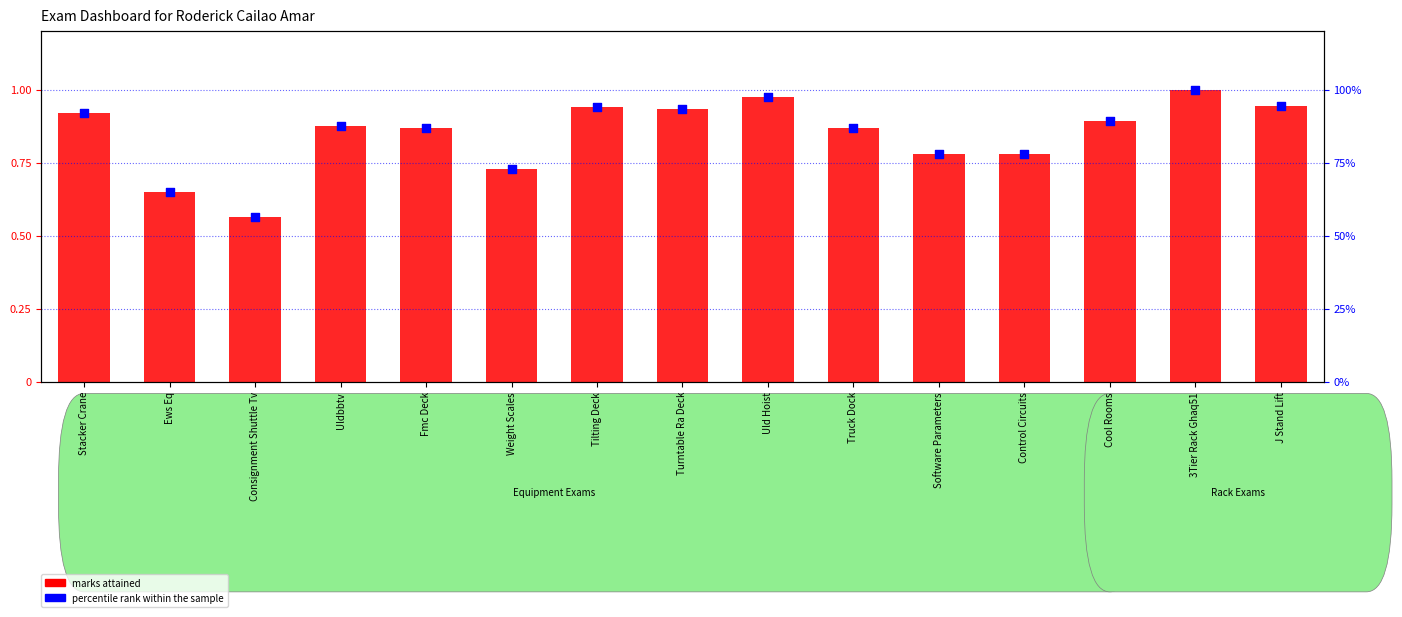

Is the value of marks attained at Truck Dock greater than the value of percentile rank within the sample at Cool Rooms?

No